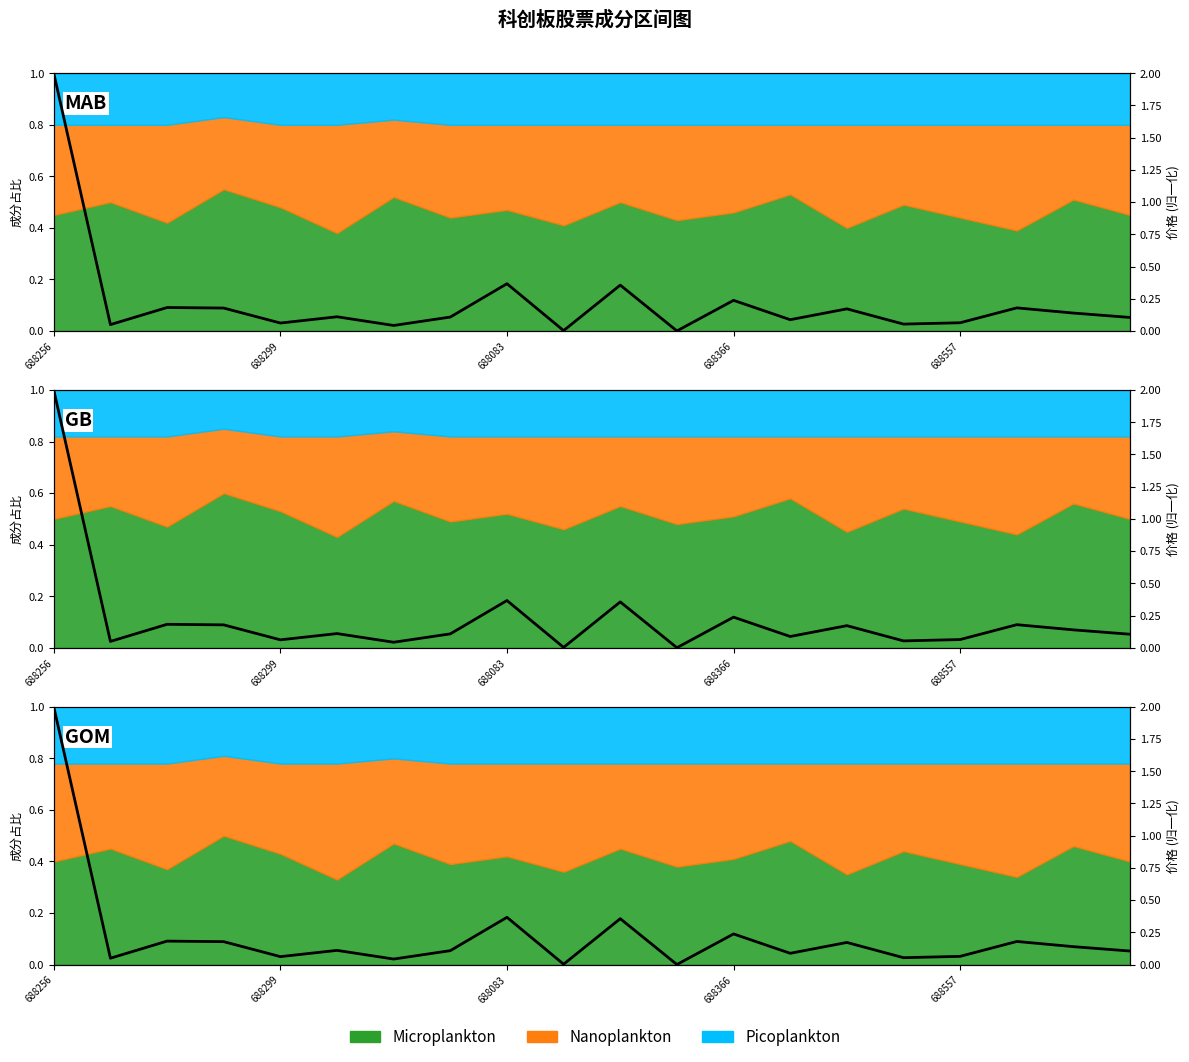

Count the number of categories in the chart.

20